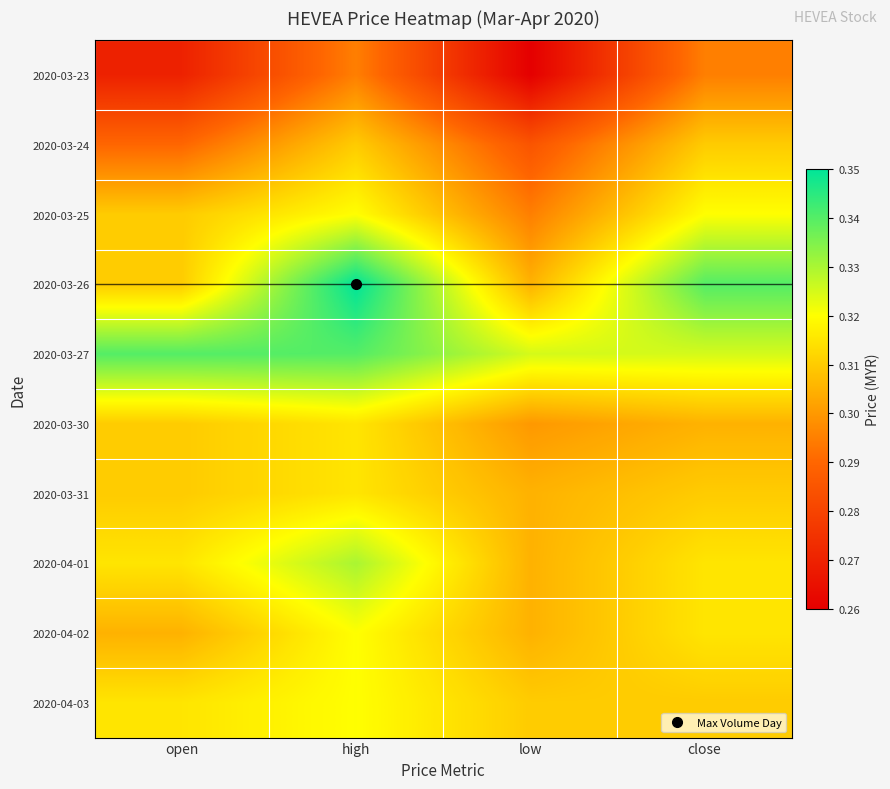

Count the number of categories in the chart.

4